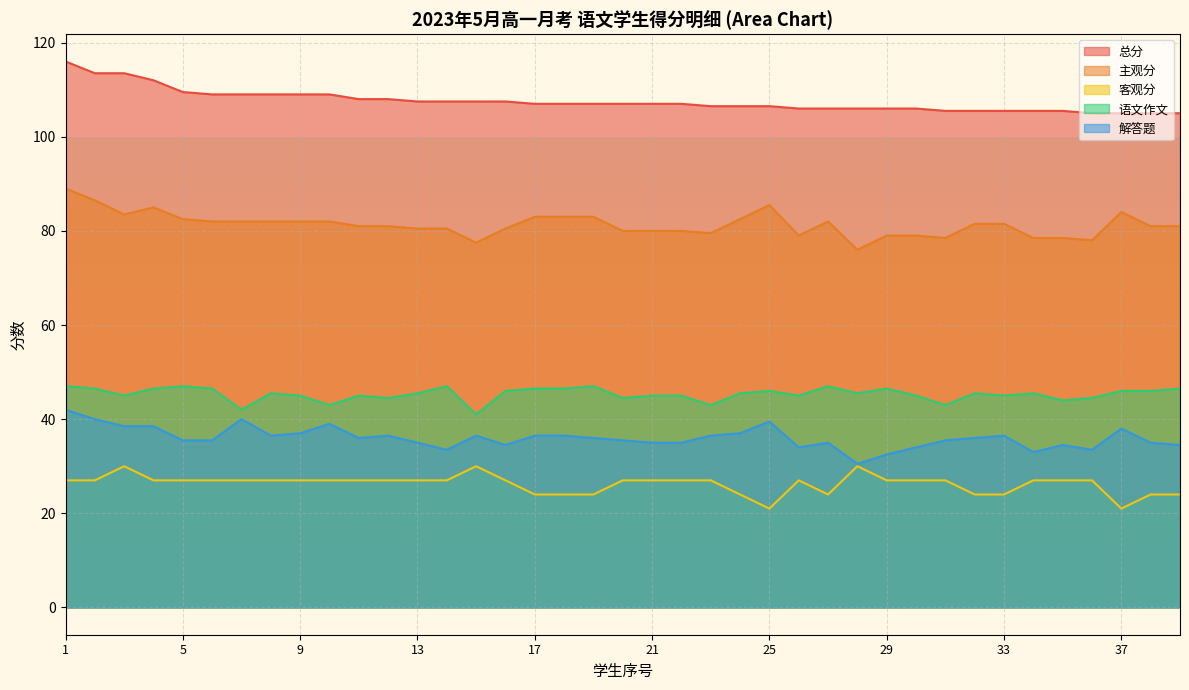

At which label does 主观分 reach its minimum?

28